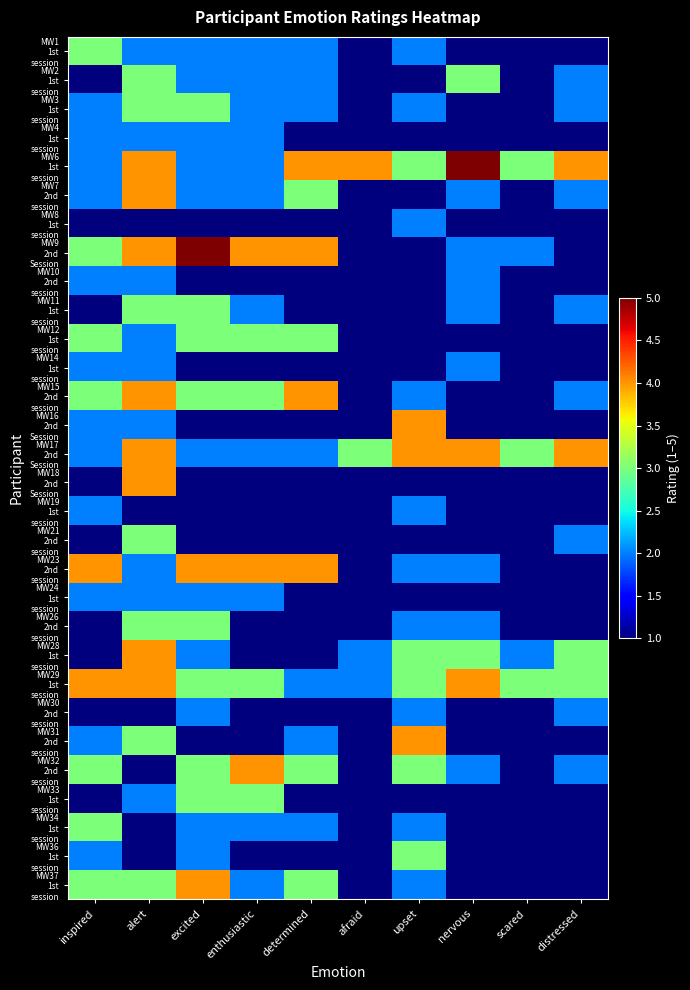

What is the total value across all series at scared?

38